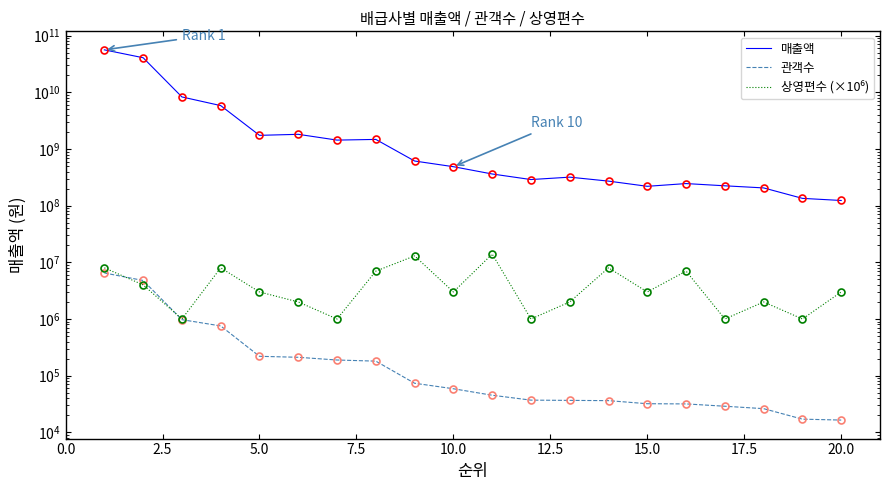

What is the difference between the maximum and minimum values in the 관객수 series?

6480458